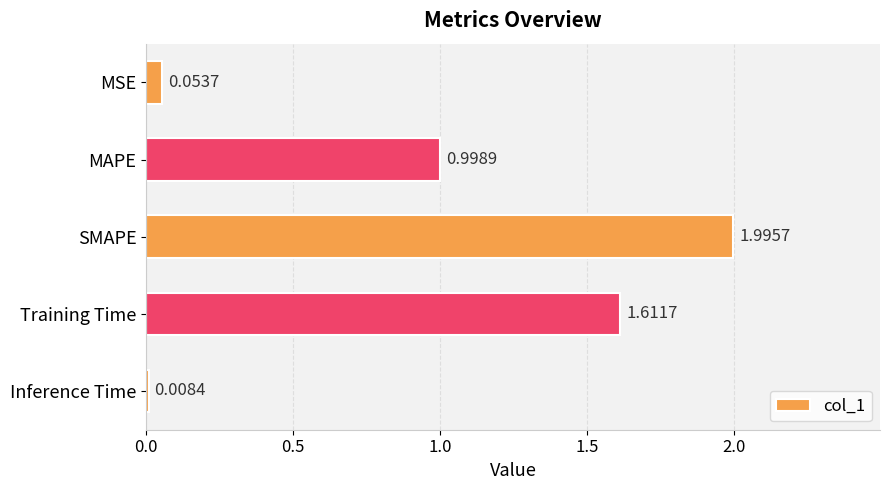

List the labels in order of value, largest first.

SMAPE, Training Time, MAPE, MSE, Inference Time